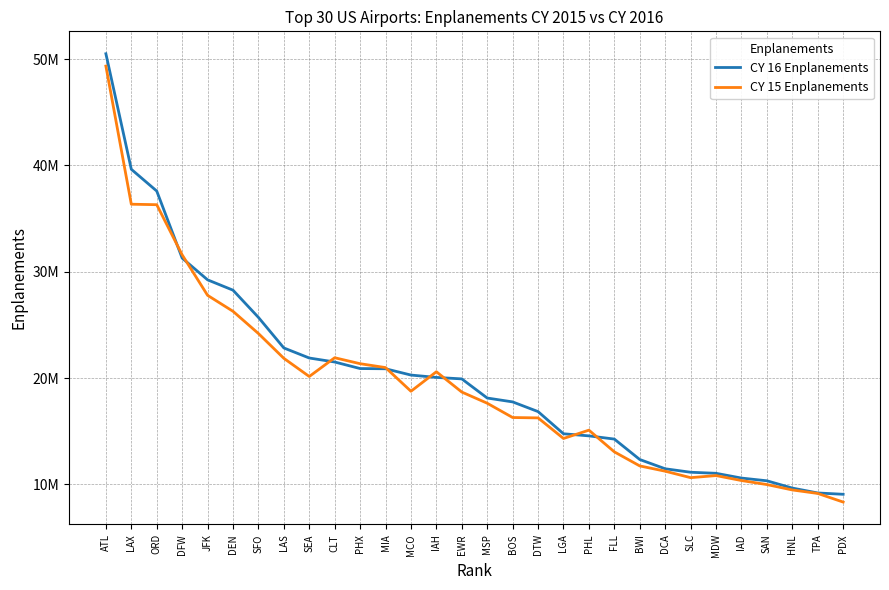

Does the chart display data point markers on the line(s)?

No